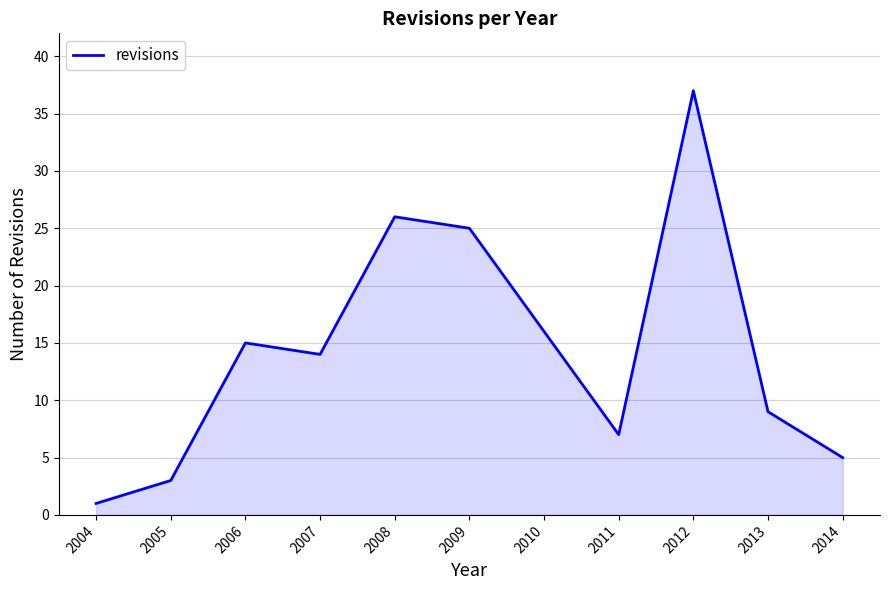

Reading right to left, what are all the values shown in this chart?

5	9	37	7	16	25	26	14	15	3	1